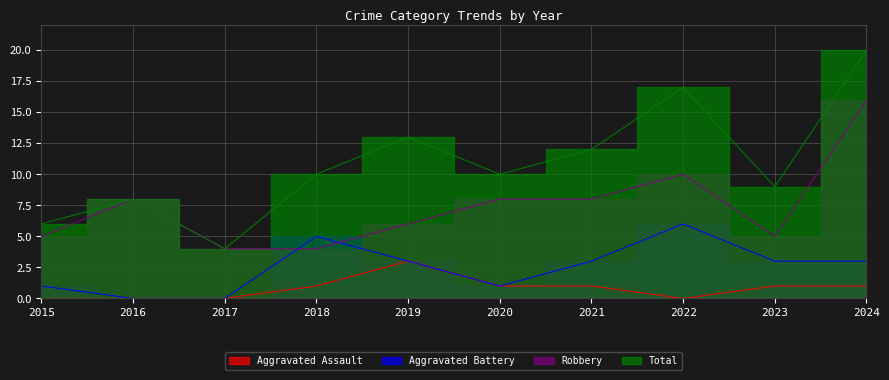

What is the maximum value shown in the chart?

20